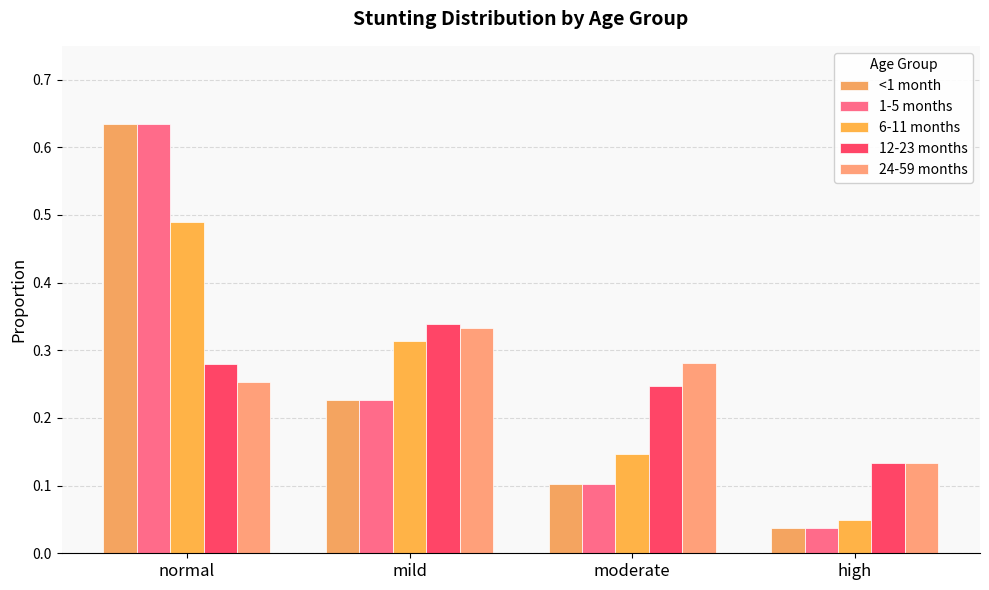

Rank the series at mild from highest to lowest value.

12-23 months, 24-59 months, 6-11 months, <1 month, 1-5 months